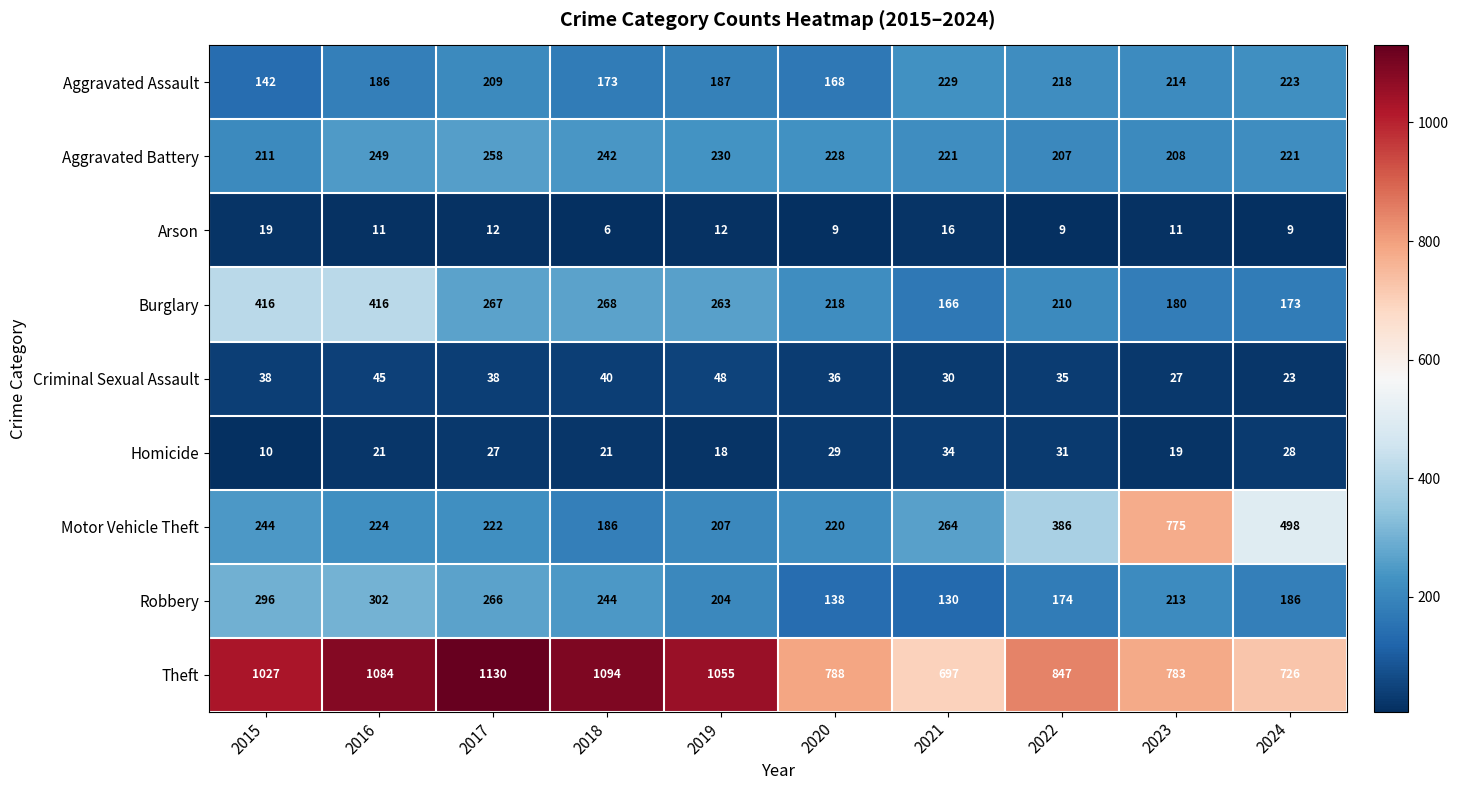

The Motor Vehicle Theft series shows 244 at 2015. True or false?

True